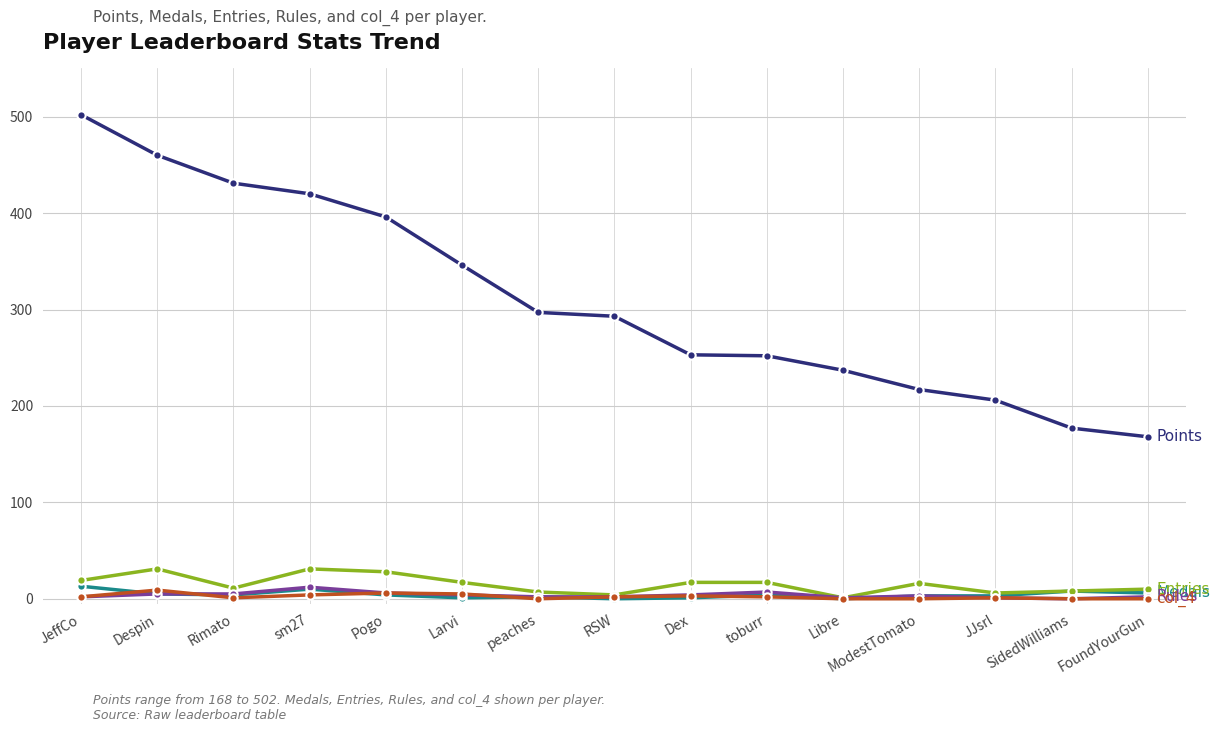

How many lines are shown in the chart?

5